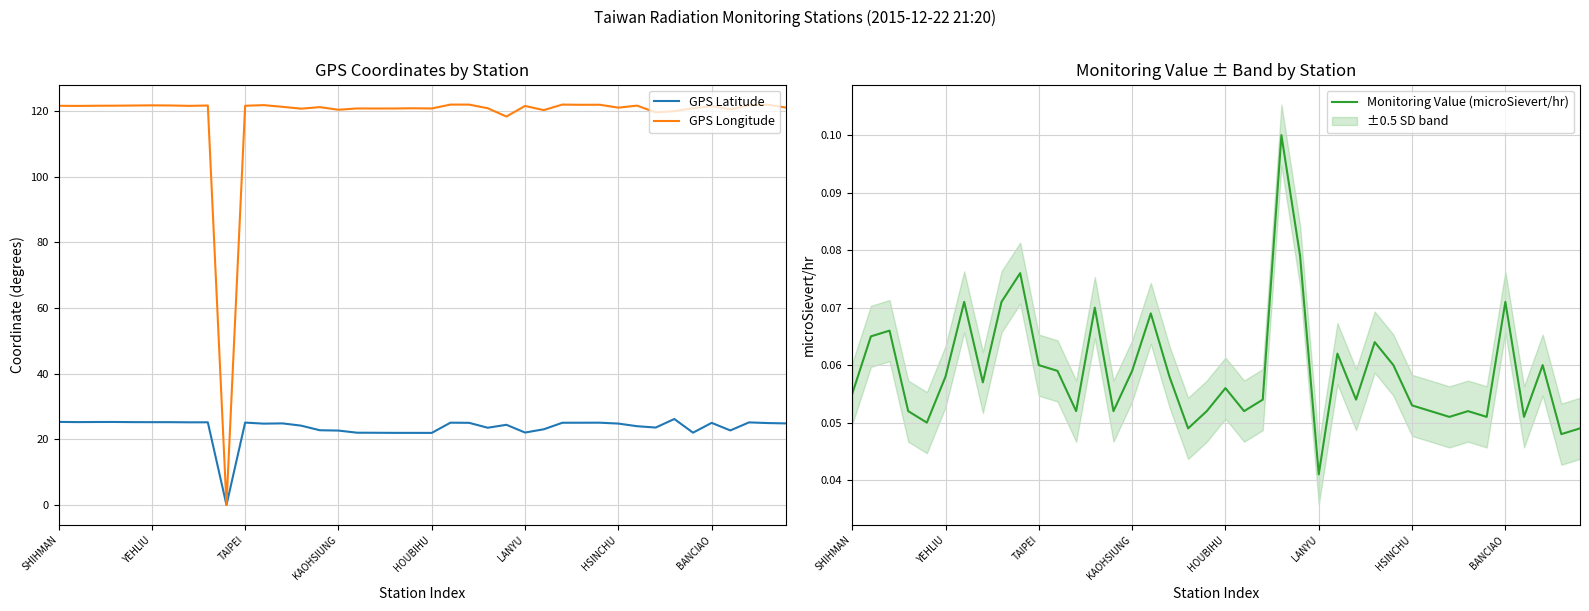

What is the highest value of the GPS Latitude series?

26.2